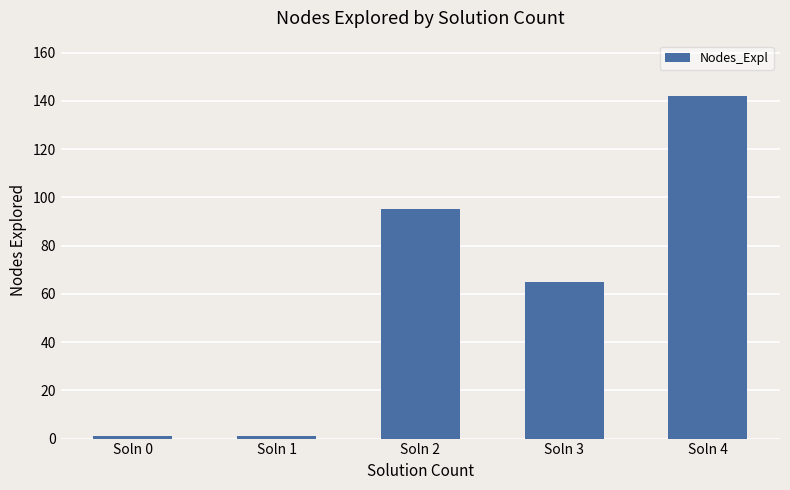

The value at Soln 4 is 142. True or false?

True